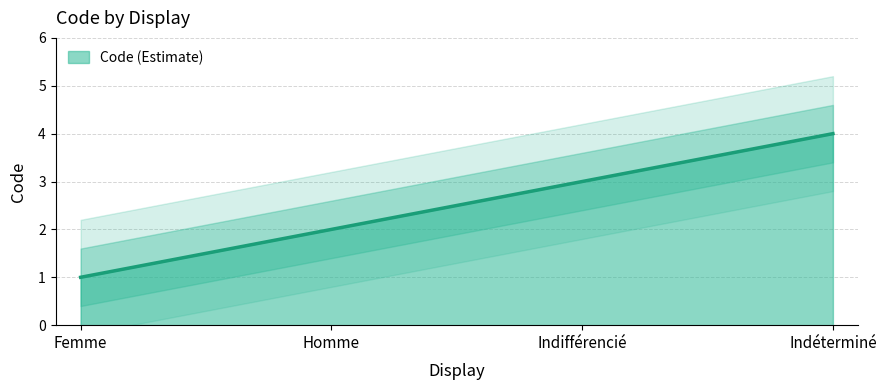

What is the maximum value shown in the chart?

4